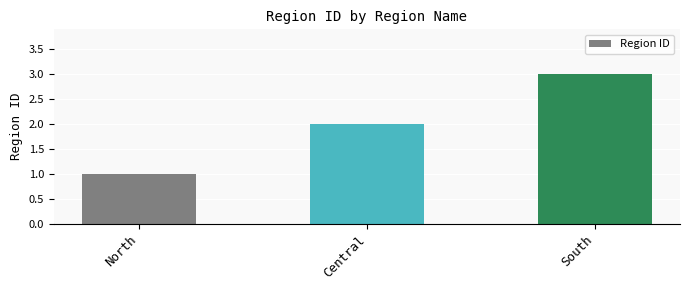

Which category has the highest value across all series?

South